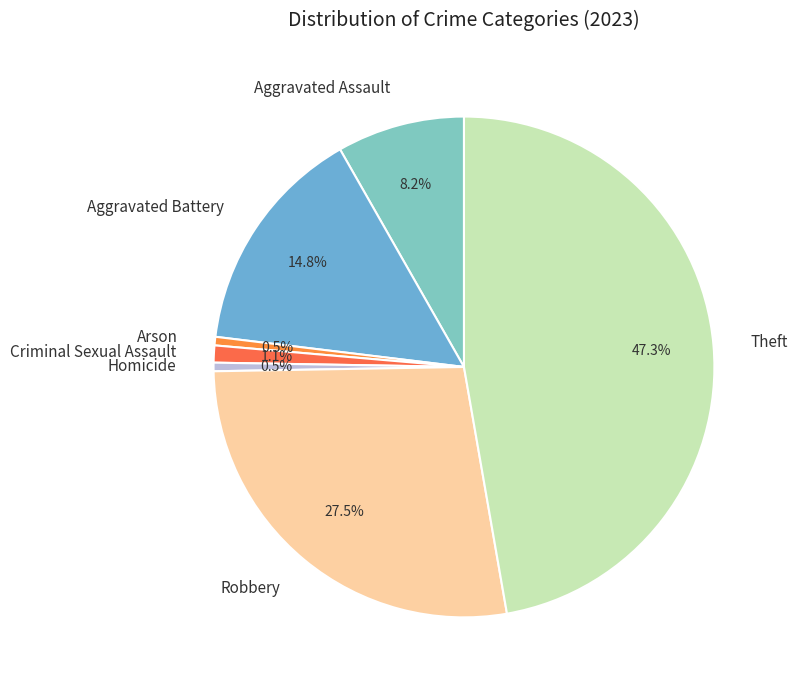

Count the number of slices in the pie.

7